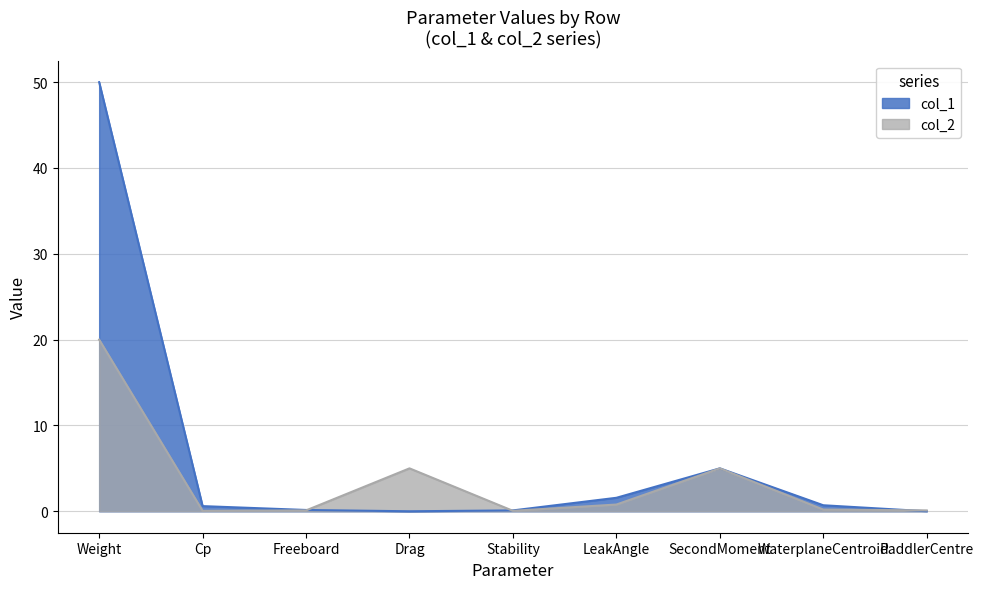

What is the label of the 9th point from the left?

PaddlerCentre